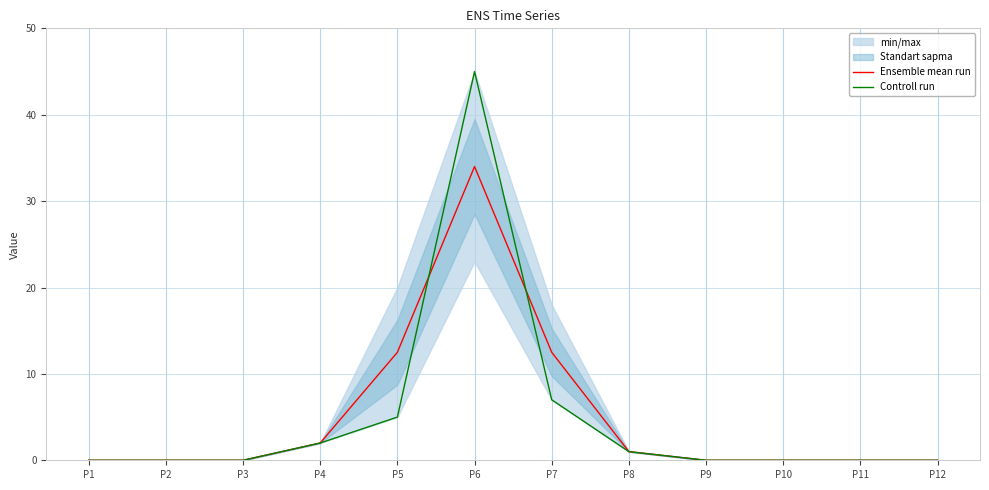

Which category has the highest value across all series?

P6